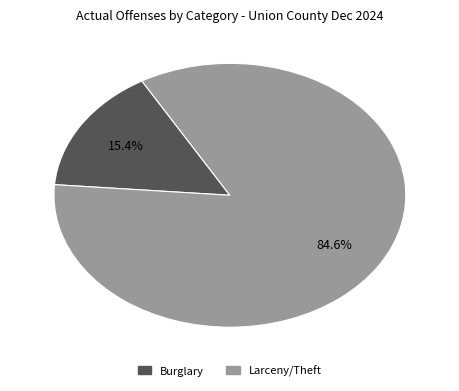

Combined, do Larceny/Theft and Burglary account for over 50%?

Yes